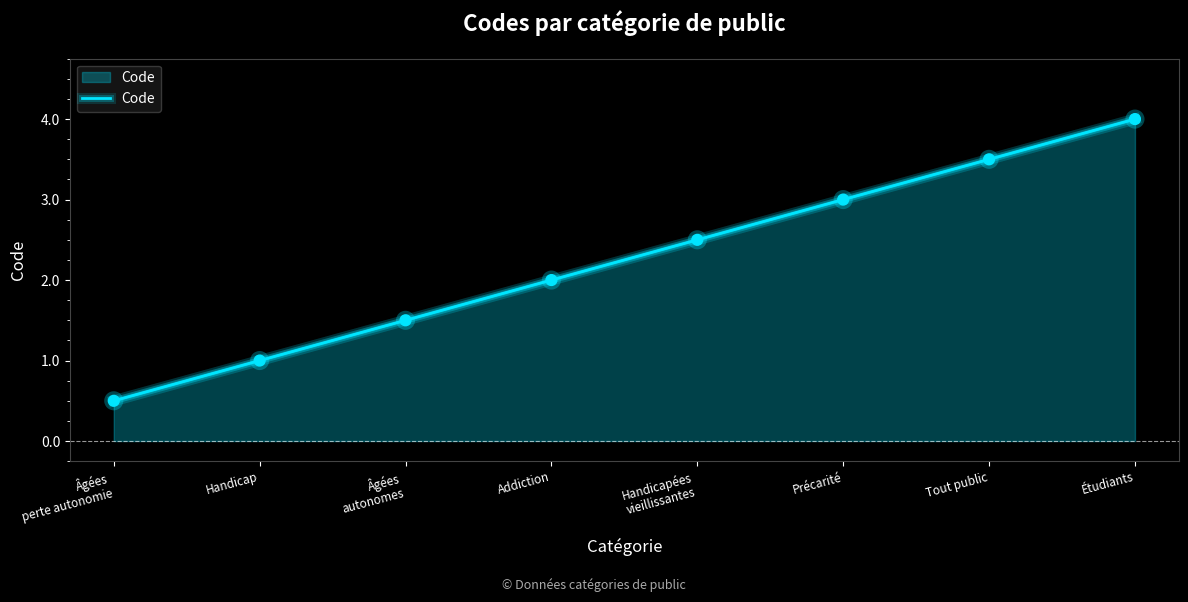

What is the ratio of the value at Étudiants to the value at Âgées
autonomes?

2.7